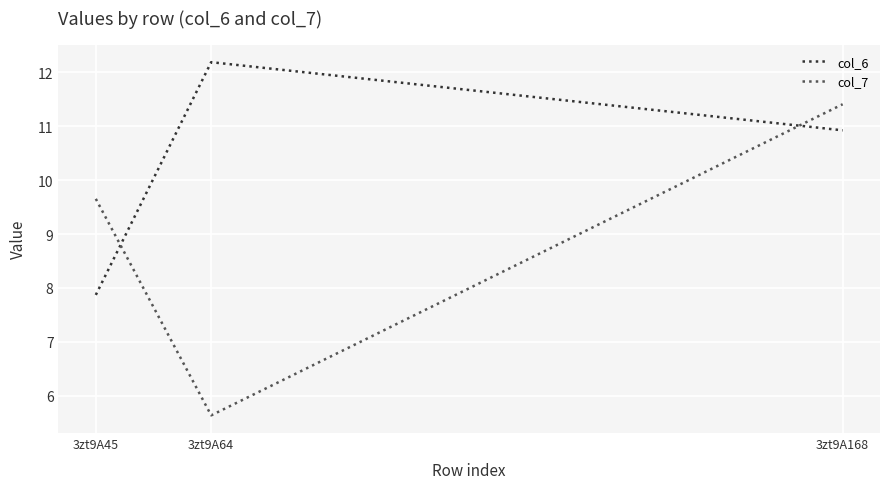

Is it true that col_6 equals 12.2 at 3zt9A64?

True